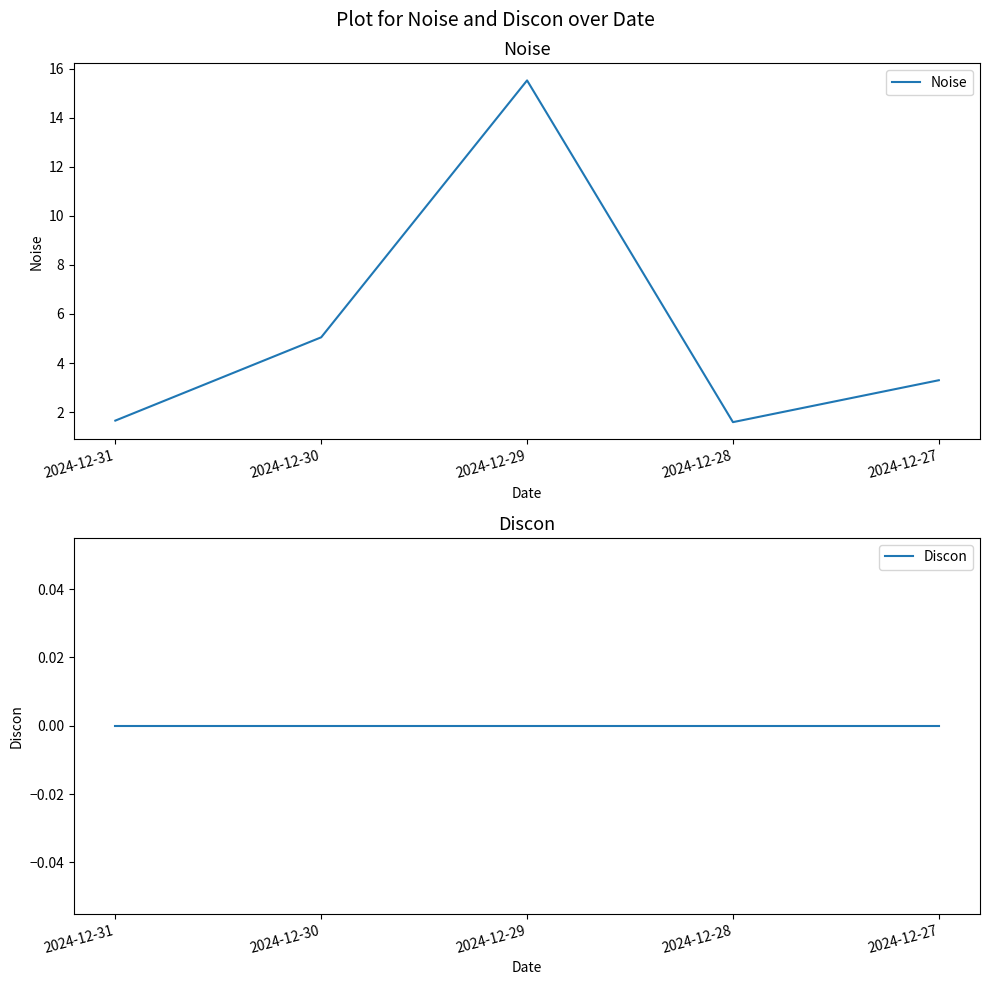

True or false: Noise has a value of 0.6 at 2024-12-28.

False